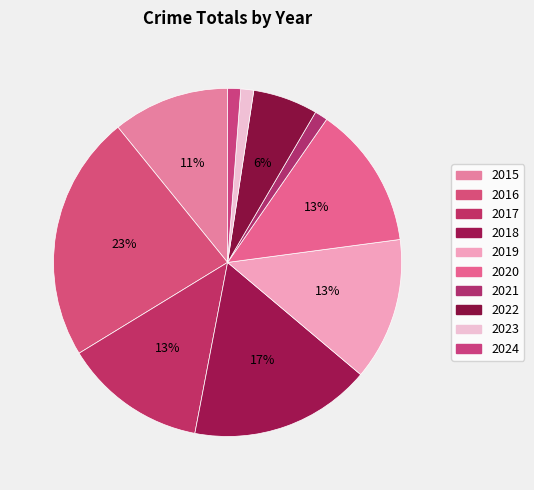

How many slices are in this pie chart?

10